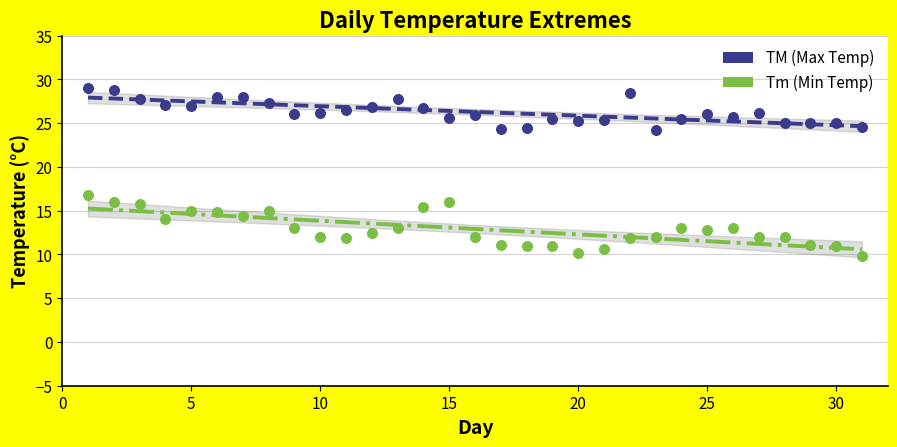

Across all data points, what is the range of Y values (max minus min)?

19.2